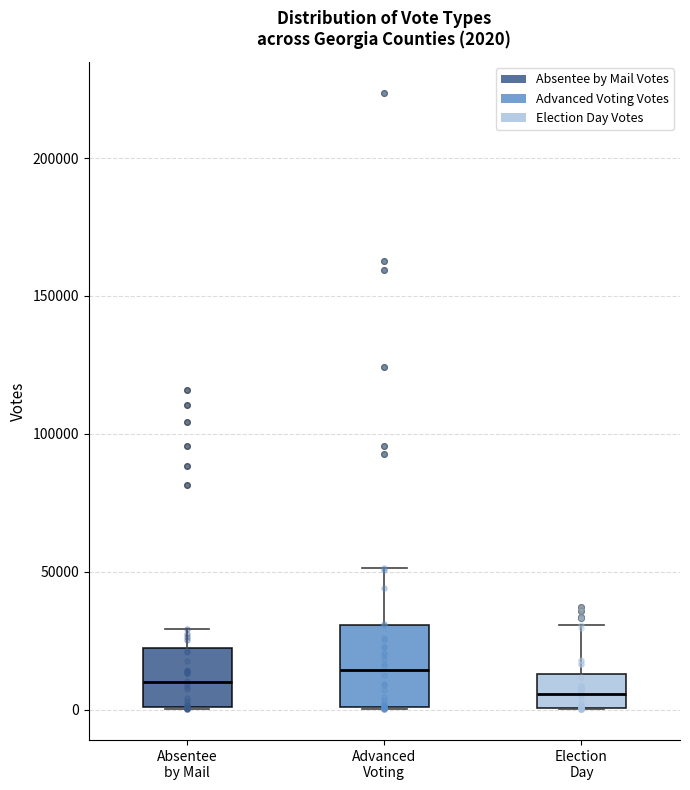

Comparing the boxes themselves (not the whiskers), which one is the tallest?

Advanced Voting